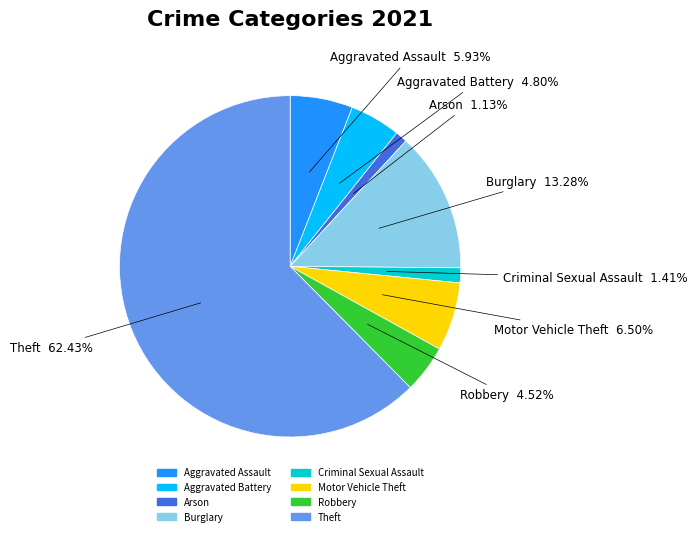

To the nearest percent, what portion does Robbery represent?

5%